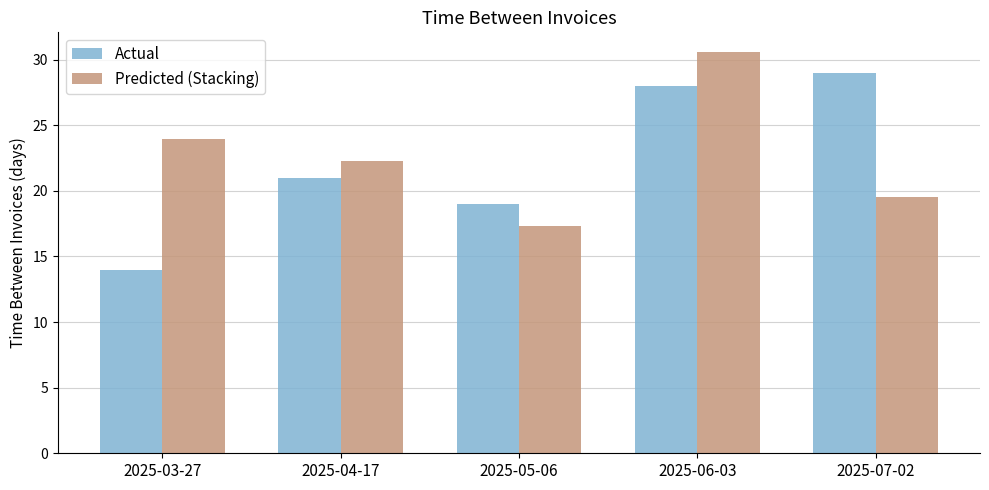

What is the spread (max minus min) of values at 2025-04-17?

1.2